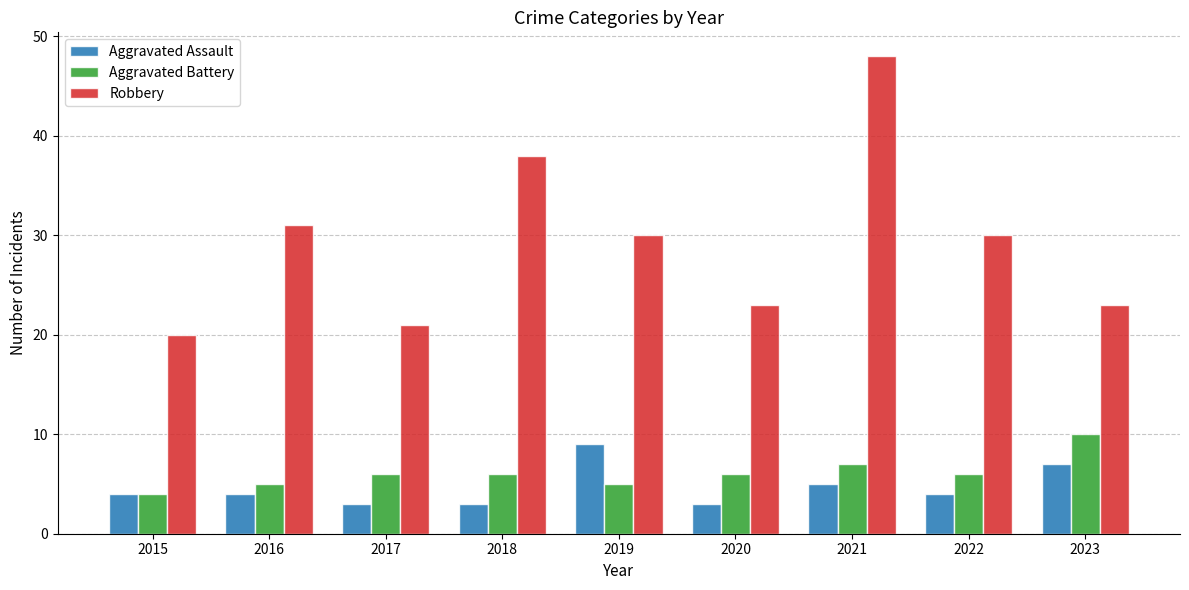

Which category has the lowest value in the Aggravated Battery series?

2015